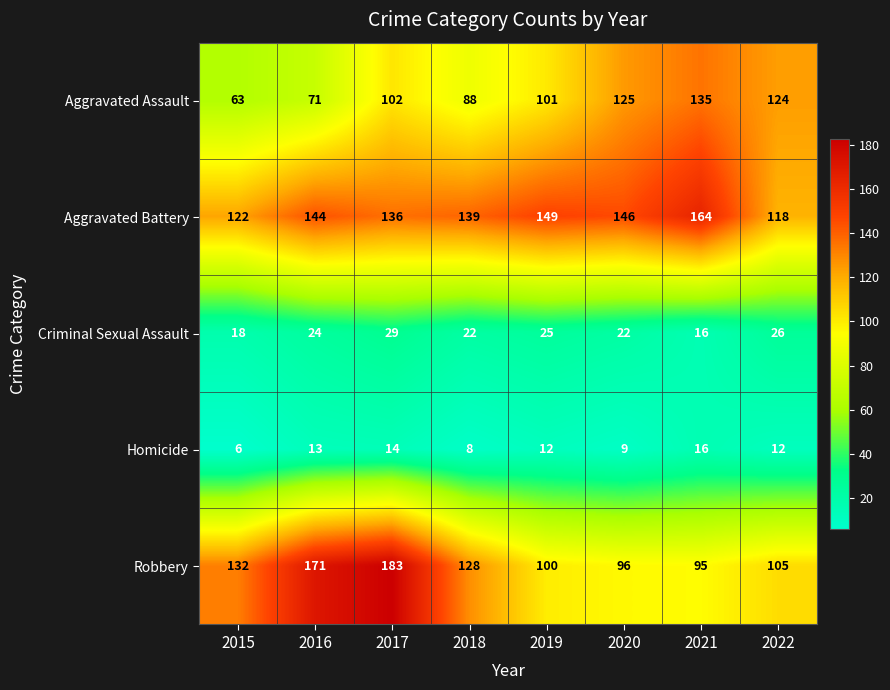

At which label is Aggravated Battery closest to 141?

2018